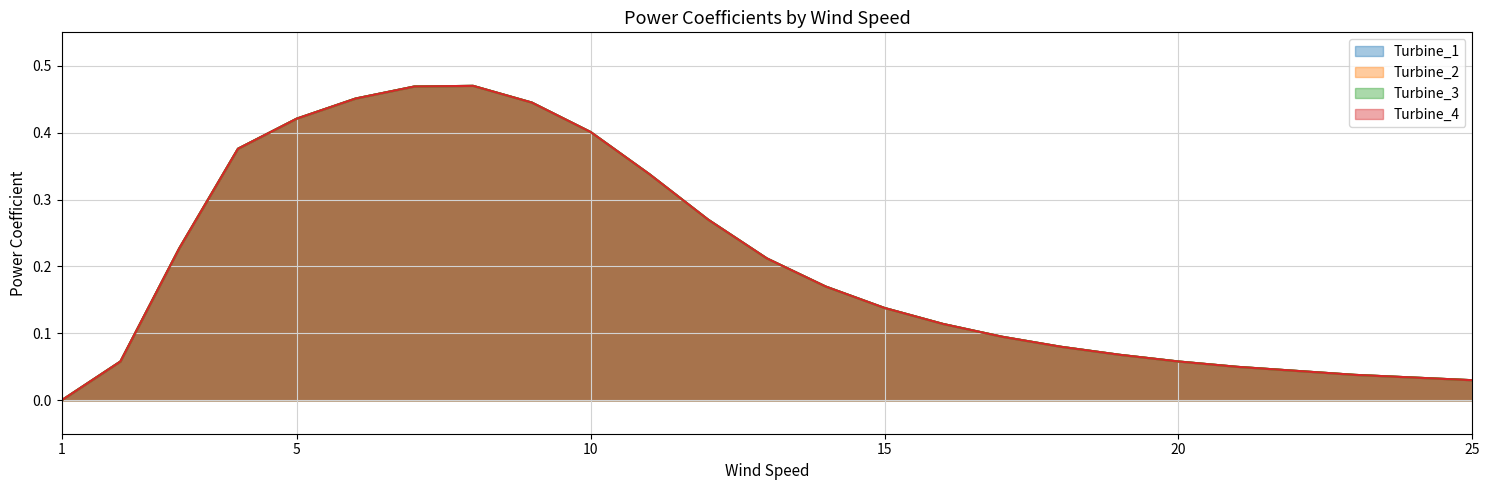

What is the difference between the maximum and minimum values in the Turbine_2 series?

0.5